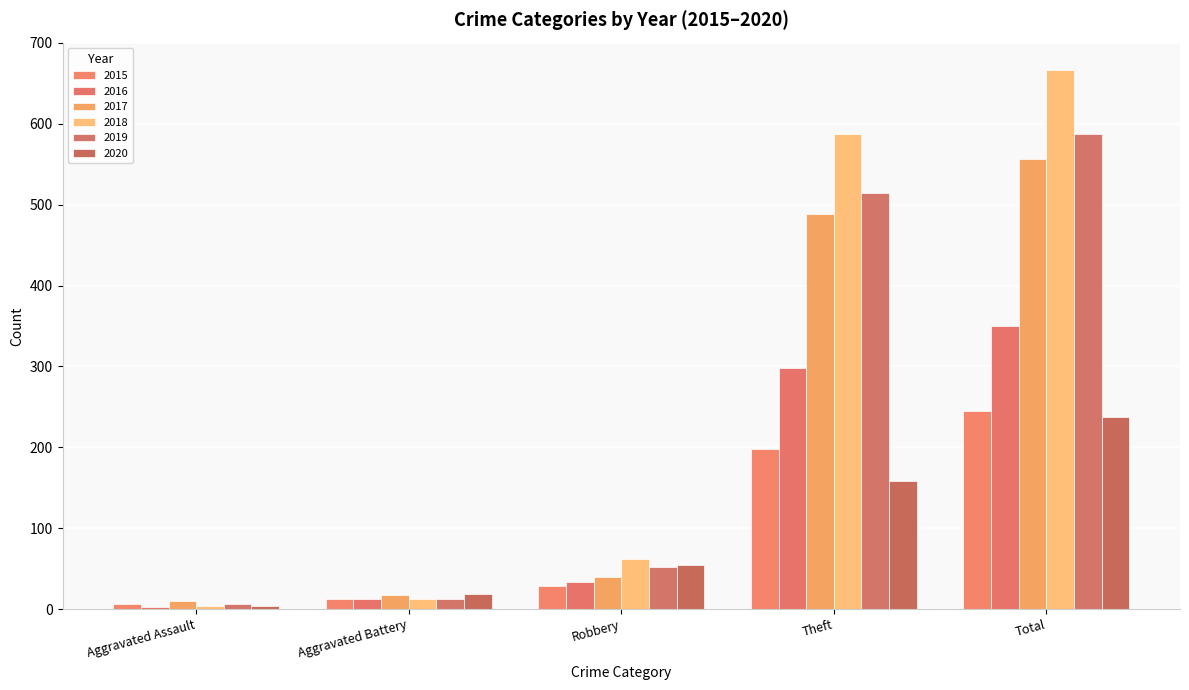

What is the sum of all 2018 values?

1332